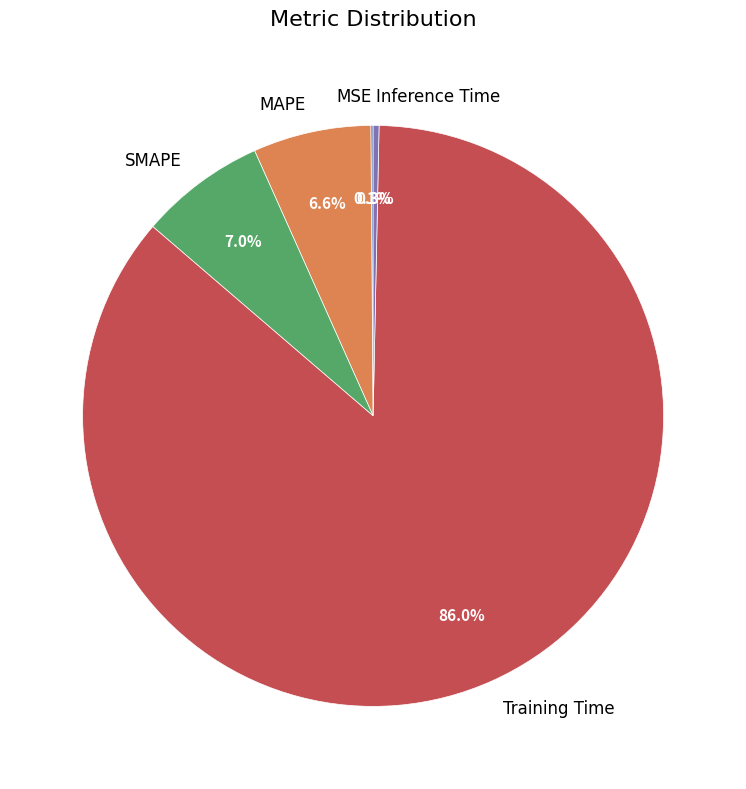

Is SMAPE the majority of the pie?

No